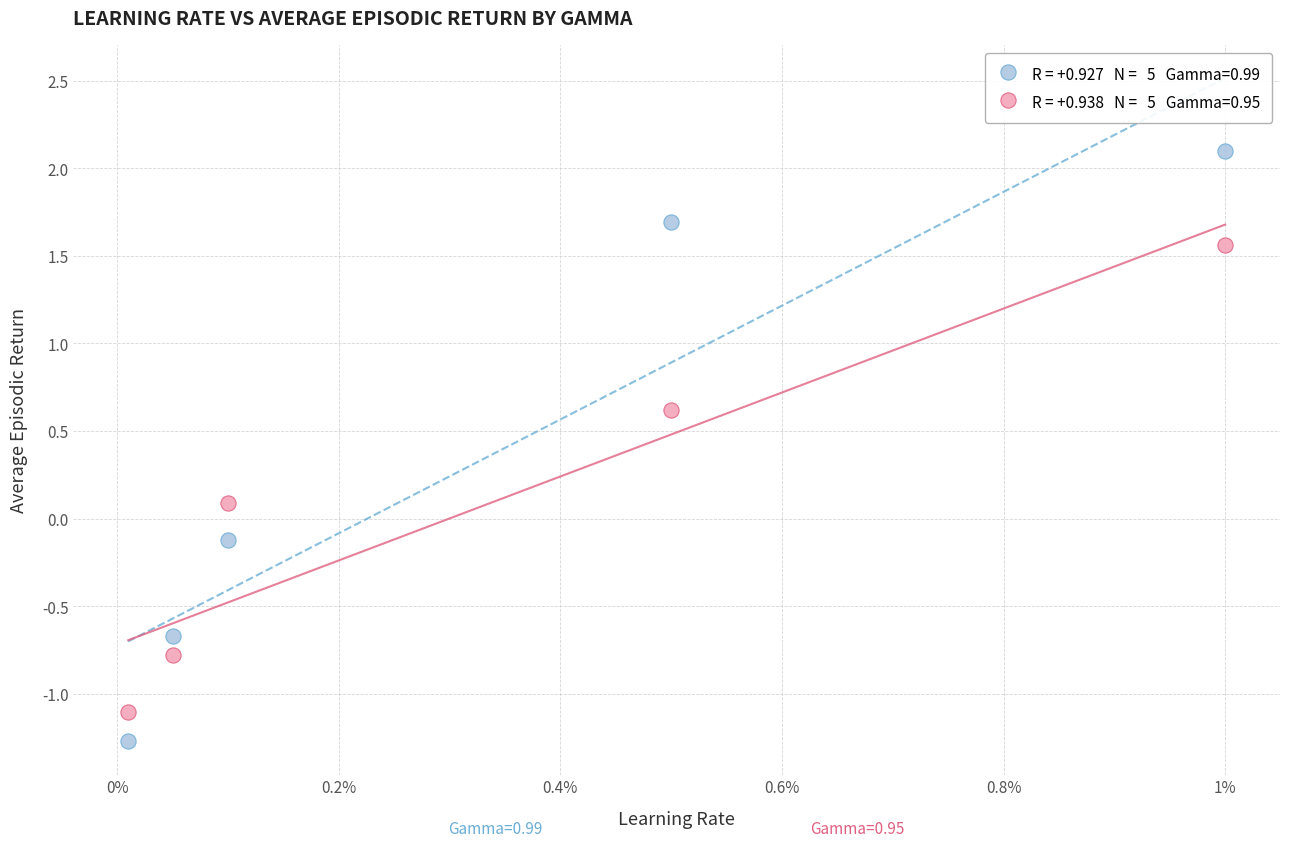

Across all data points, what is the range of Y values (max minus min)?

3.4